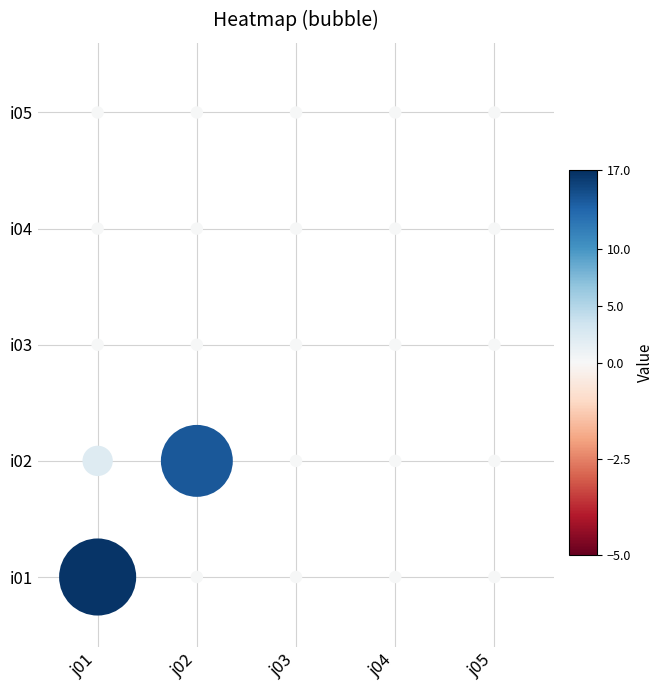

Count the number of categories in the chart.

5